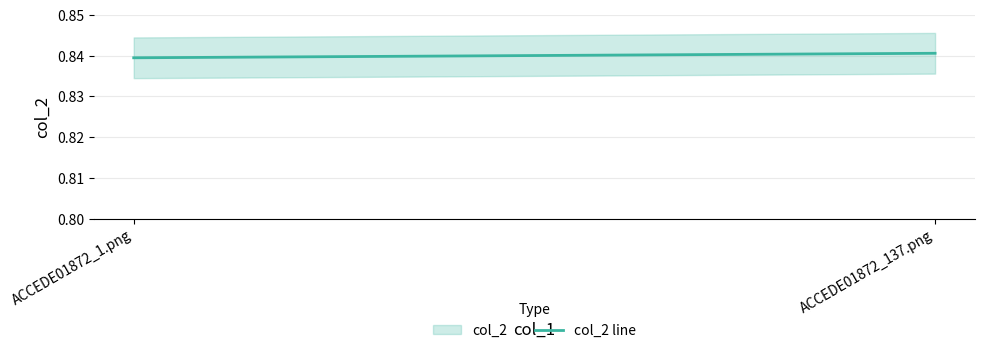

What is the label of the 1st point from the right?

ACCEDE01872_137.png